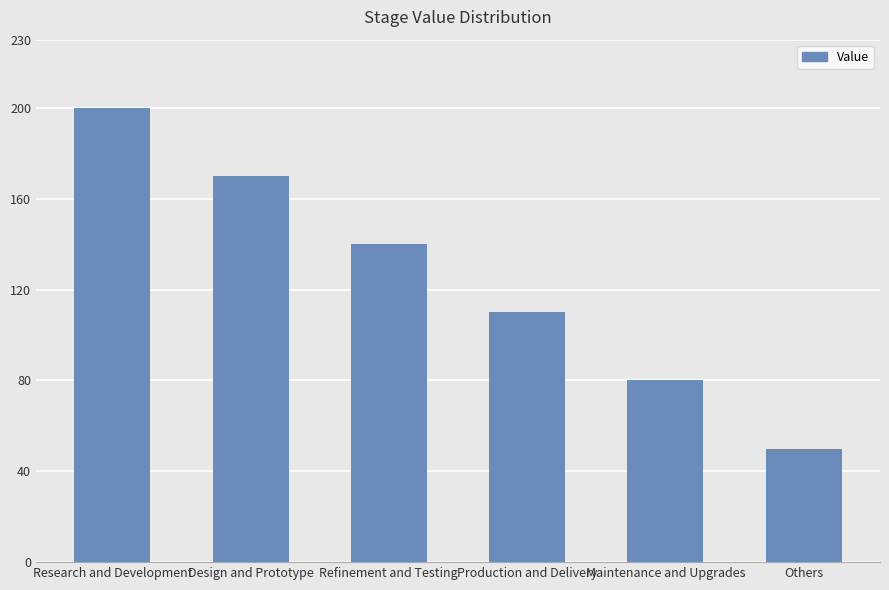

True or false: the data shows 200 at Research and Development.

True